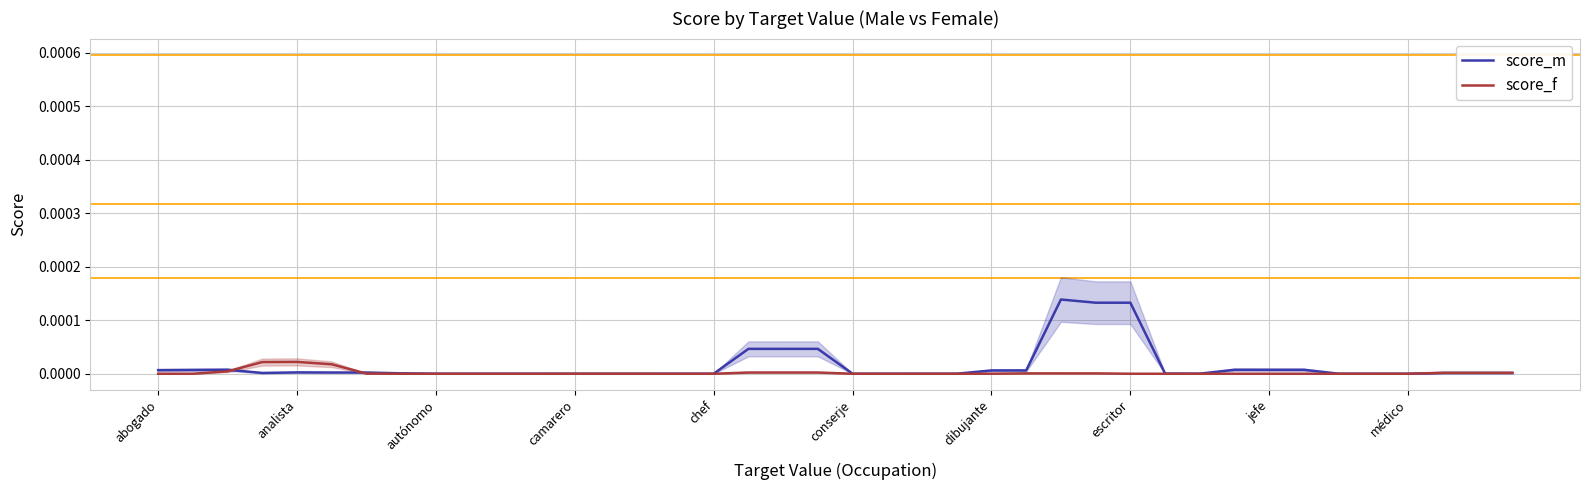

How many times do score_f and score_m cross each other?

7